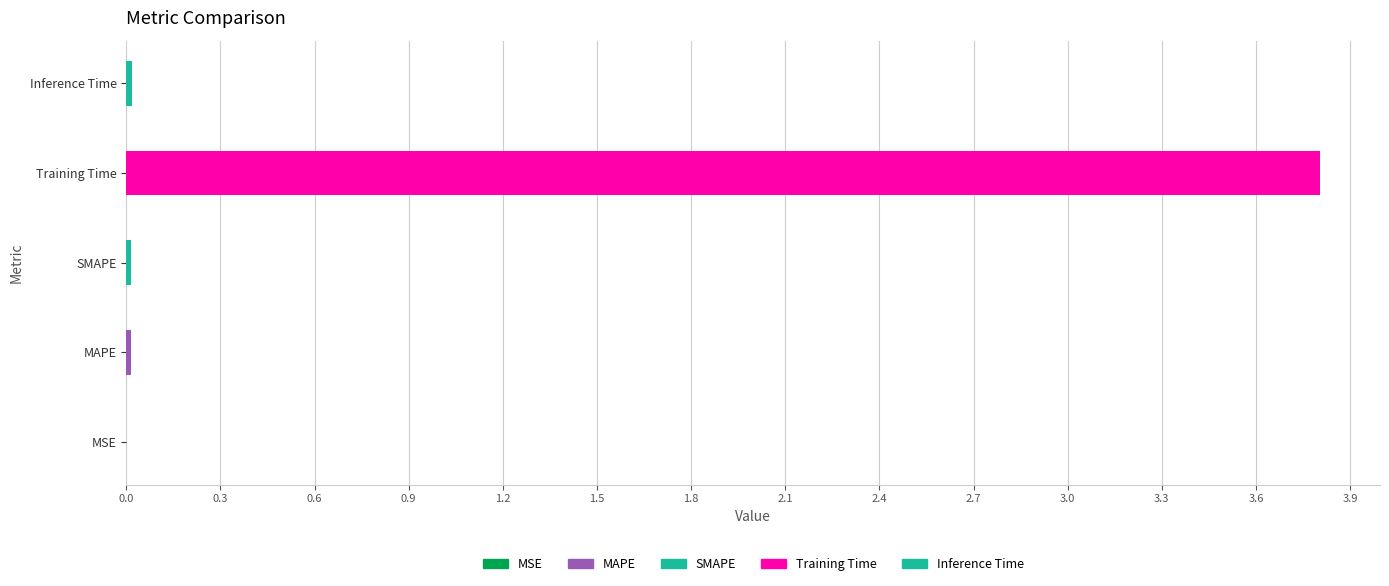

How many data points does each series have?

5